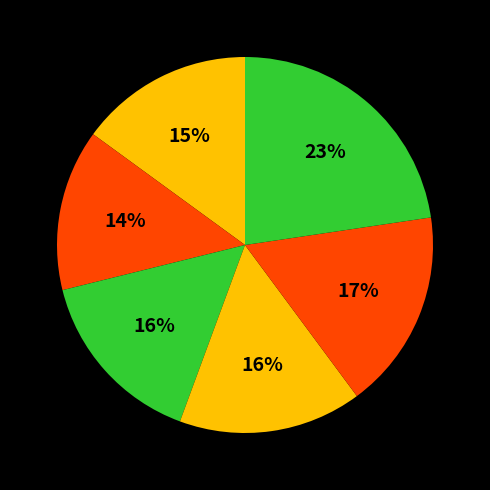

Count the number of slices in the pie.

6